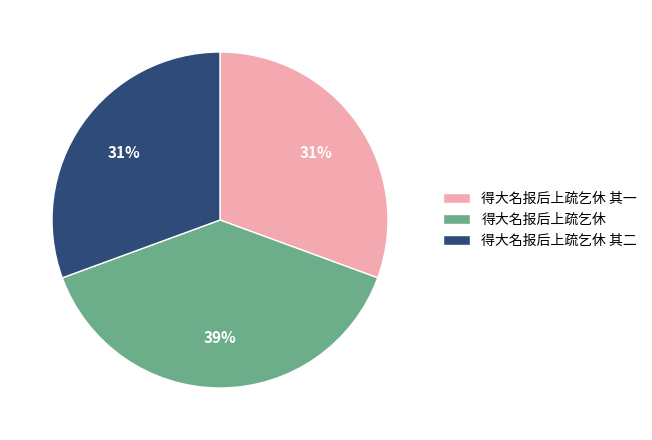

Is 得大名报后上疏乞休 the majority of the pie?

No